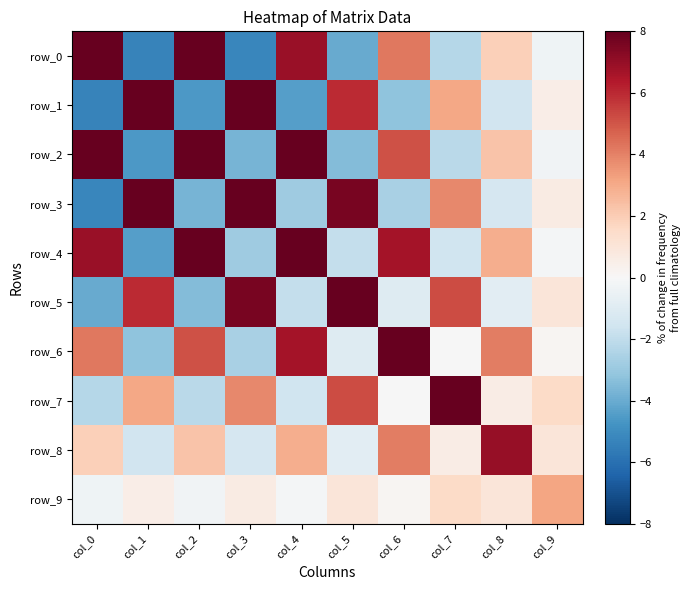

Reading right to left, list all the values displayed in this chart.

row_0: col_9=-0.4	col_8=1.9	col_7=-2.3	col_6=4.2	col_5=-4.0	col_4=6.9	col_3=-5.2	col_2=10.4	col_1=-5.4	col_0=15.9
row_1: col_9=0.5	col_8=-1.6	col_7=3.1	col_6=-3.2	col_5=5.9	col_4=-4.4	col_3=9.5	col_2=-4.6	col_1=15.1	col_0=-5.4
row_2: col_9=-0.3	col_8=2.3	col_7=-2.1	col_6=5.1	col_5=-3.5	col_4=8.7	col_3=-3.7	col_2=14.3	col_1=-4.6	col_0=10.4
row_3: col_9=0.7	col_8=-1.4	col_7=3.8	col_6=-2.6	col_5=7.6	col_4=-2.9	col_3=13.4	col_2=-3.7	col_1=9.5	col_0=-5.2
row_4: col_9=-0.2	col_8=2.9	col_7=-1.6	col_6=6.7	col_5=-1.9	col_4=12.5	col_3=-2.9	col_2=8.7	col_1=-4.4	col_0=6.9
row_5: col_9=0.9	col_8=-0.8	col_7=5.2	col_6=-1.0	col_5=11.3	col_4=-1.9	col_3=7.6	col_2=-3.5	col_1=5.9	col_0=-4.0
row_6: col_9=0.2	col_8=4.1	col_7=-0.0	col_6=10.3	col_5=-1.0	col_4=6.7	col_3=-2.6	col_2=5.1	col_1=-3.2	col_0=4.2
row_7: col_9=1.5	col_8=0.6	col_7=8.4	col_6=-0.0	col_5=5.2	col_4=-1.6	col_3=3.8	col_2=-2.1	col_1=3.1	col_0=-2.3
row_8: col_9=0.9	col_8=7.0	col_7=0.6	col_6=4.1	col_5=-0.8	col_4=2.9	col_3=-1.4	col_2=2.3	col_1=-1.6	col_0=1.9
row_9: col_9=3.2	col_8=0.9	col_7=1.5	col_6=0.2	col_5=0.9	col_4=-0.2	col_3=0.7	col_2=-0.3	col_1=0.5	col_0=-0.4